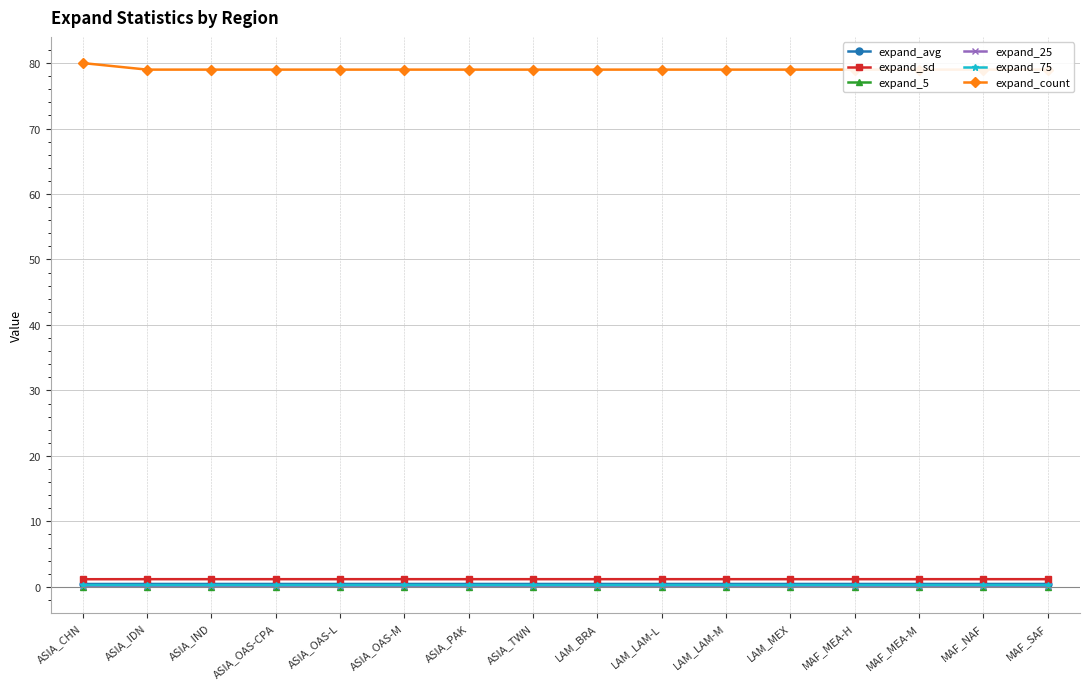

Which series has the widest spread of values?

expand_count